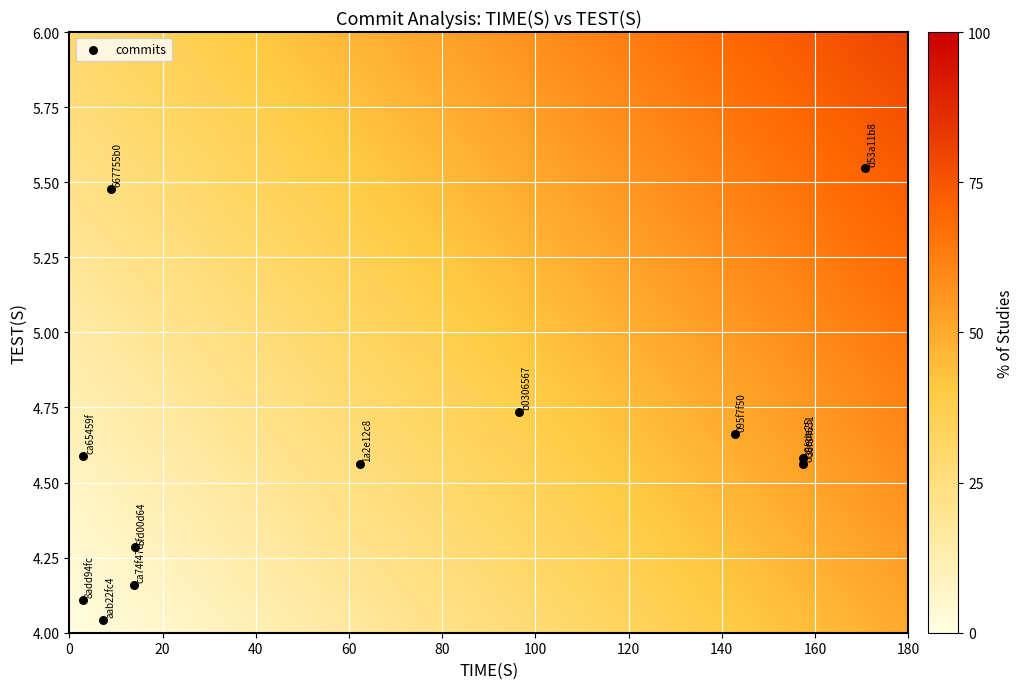

What is the range of X values (max minus min)?

167.9